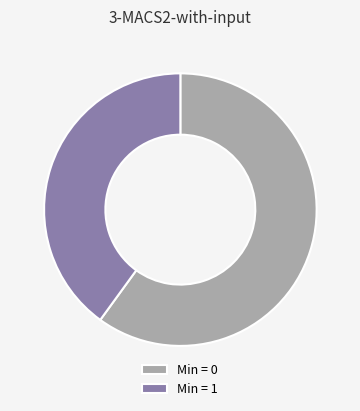

Does any single category account for the majority?

Yes